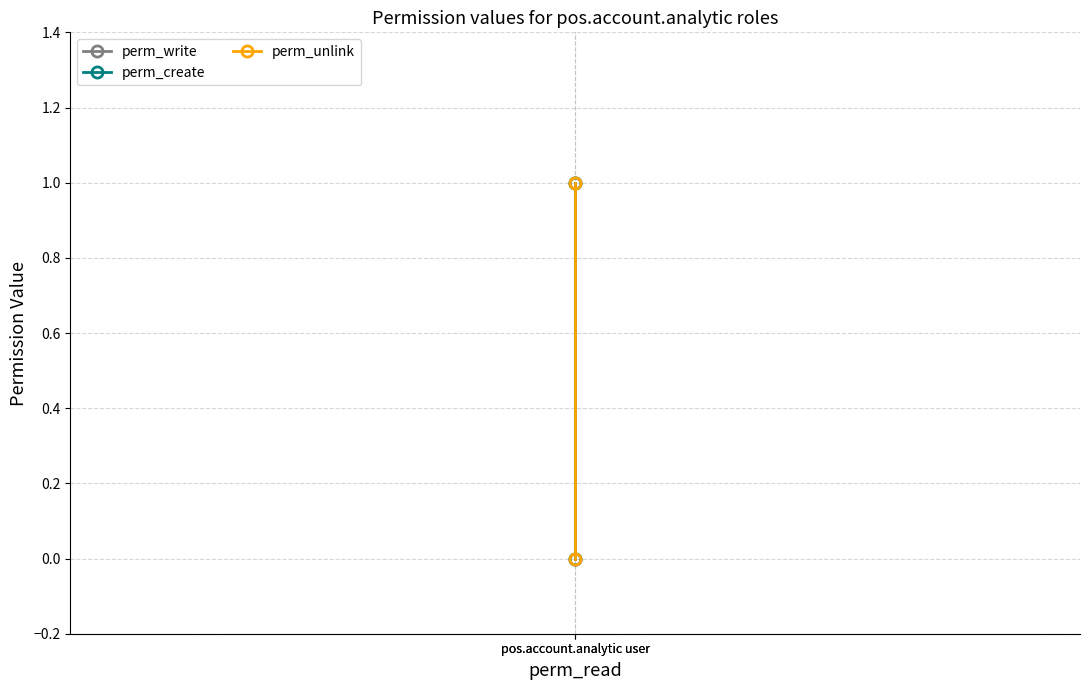

What is the value of the perm_create point at the 2nd from the left?

1